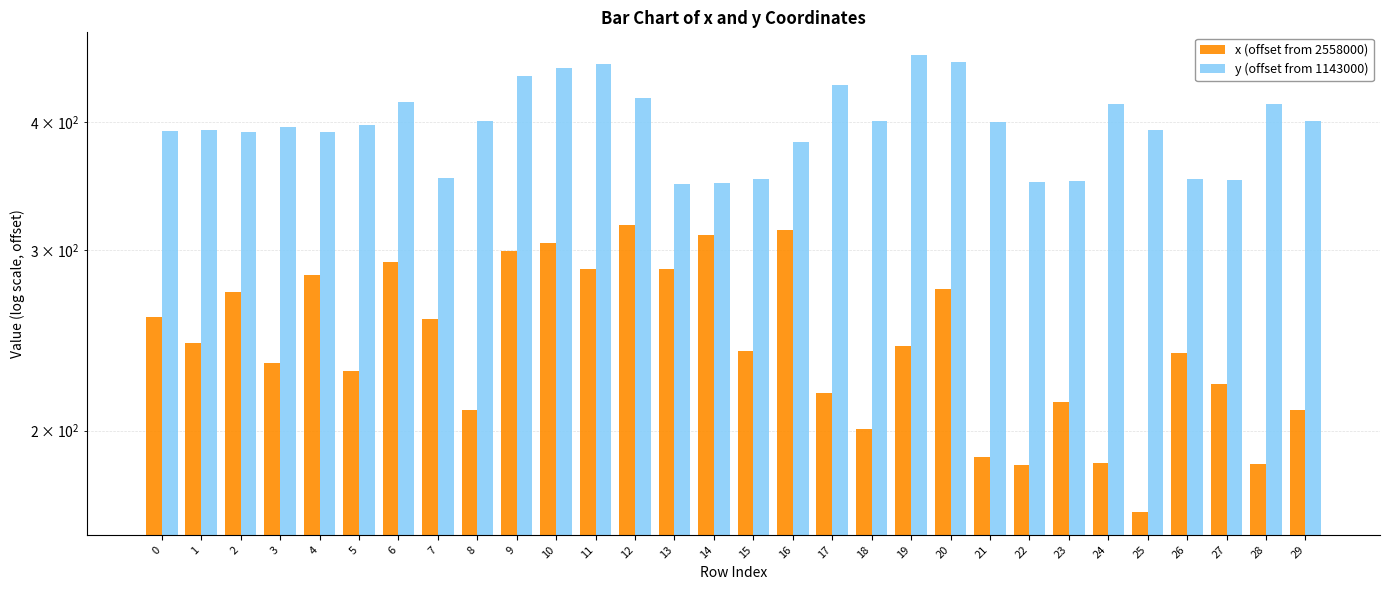

Reading left to right, extract all data points from this chart.

x (offset from 2558000): 258.2	243.7	273.0	233.0	284.1	228.8	292.3	257.2	209.4	299.7	304.9	287.7	317.7	287.3	310.5	239.0	314.2	217.7	200.8	242.0	275.1	188.4	185.3	213.2	185.8	166.6	238.2	222.3	185.8	209.4
y (offset from 1143000): 391.9	393.4	391.3	396.1	390.9	397.2	418.5	352.9	401.1	443.6	452.2	455.7	421.9	347.8	349.1	351.9	382.8	434.4	401.3	465.0	458.3	400.0	350.0	350.5	416.4	393.4	351.9	351.0	416.8	401.1